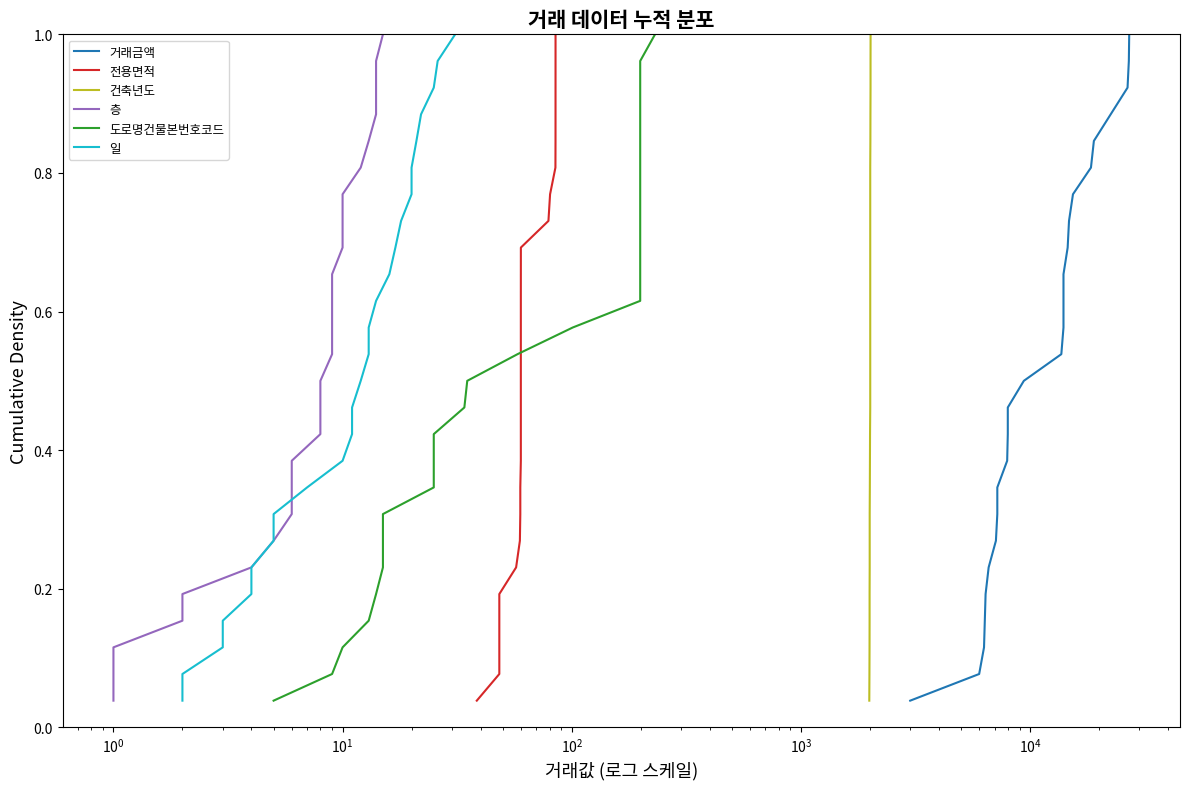

What is the sum of all 일 values?

13.5